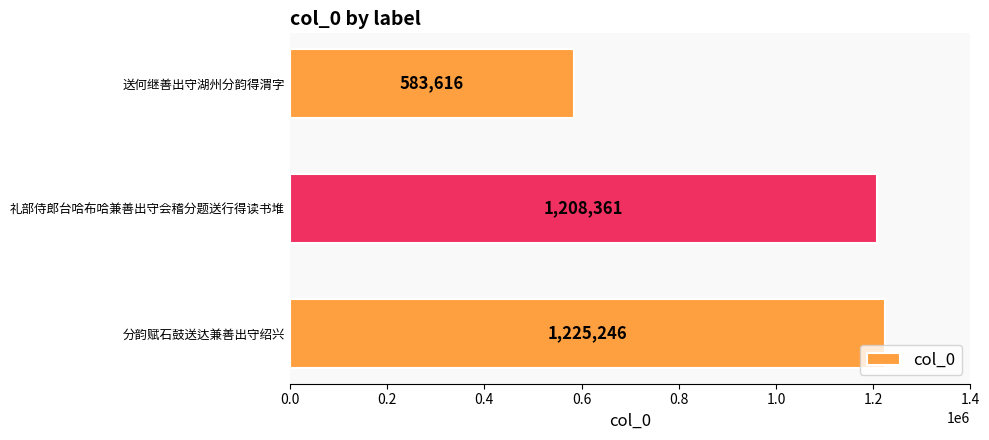

What is the smallest value displayed?

583616